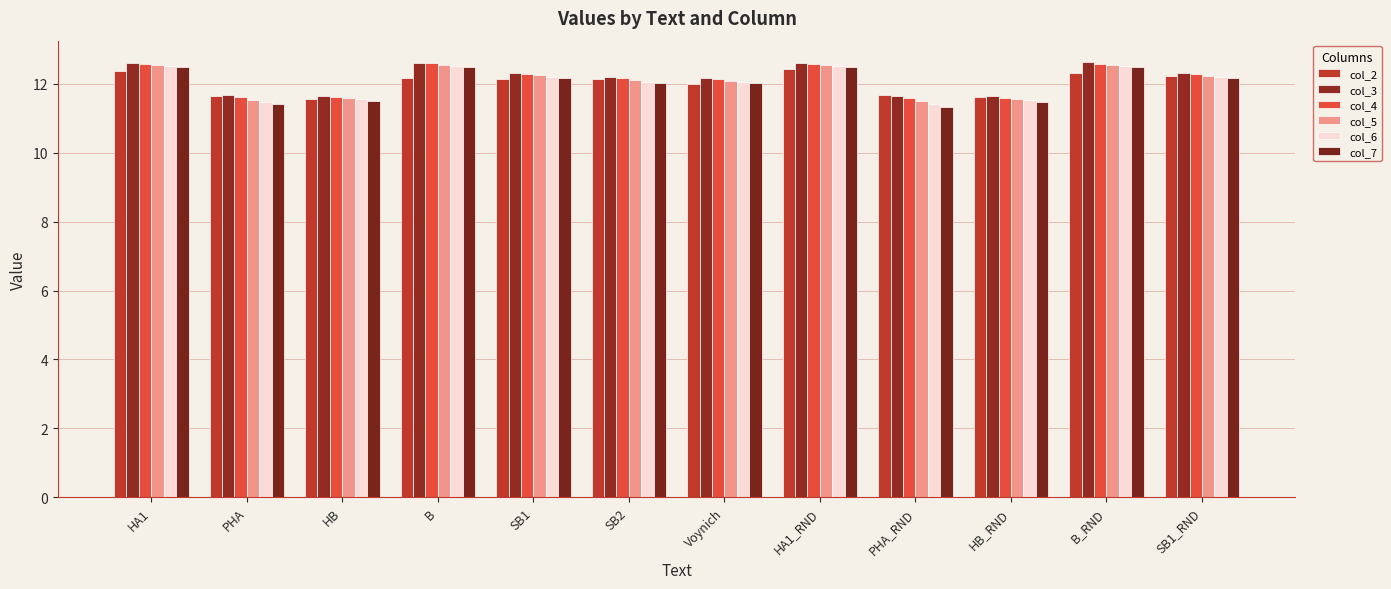

The col_4 series shows 12.6 at HA1_RND. True or false?

True